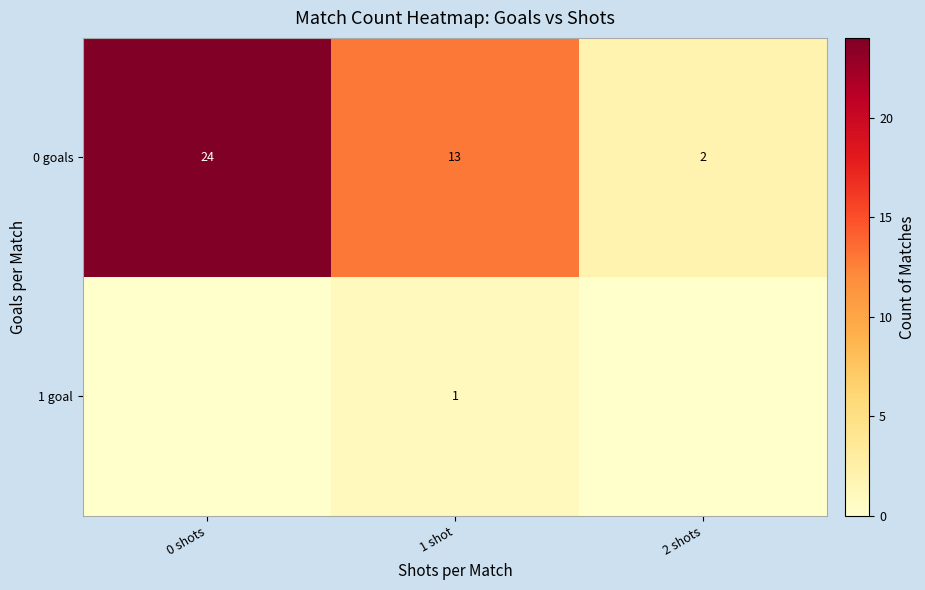

Is the value of 1 goal at 1 shot greater than the value of 0 goals at 1 shot?

No